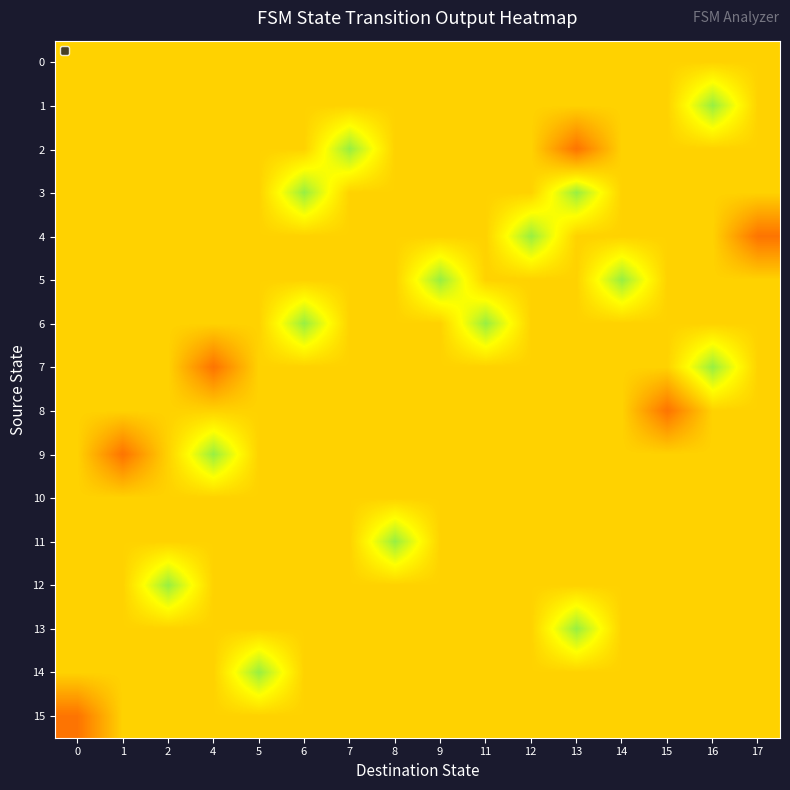

Between 17 and 13, which is larger?

17